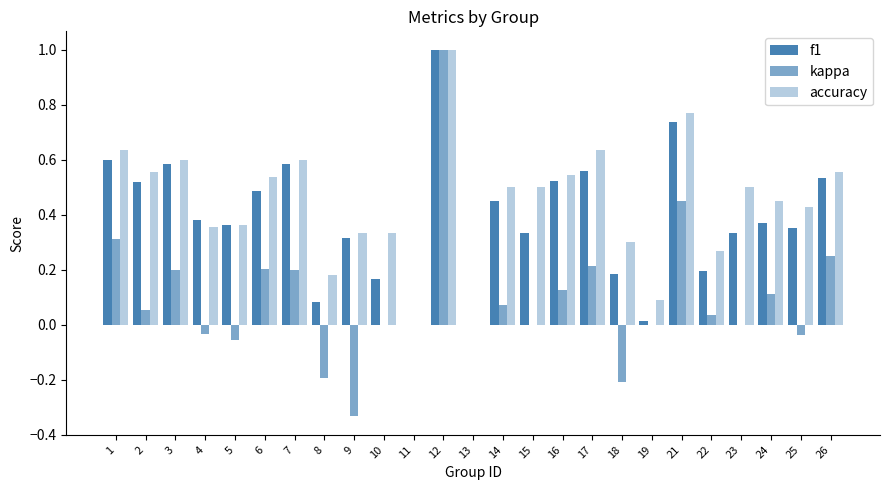

Count the number of categories in the chart.

25